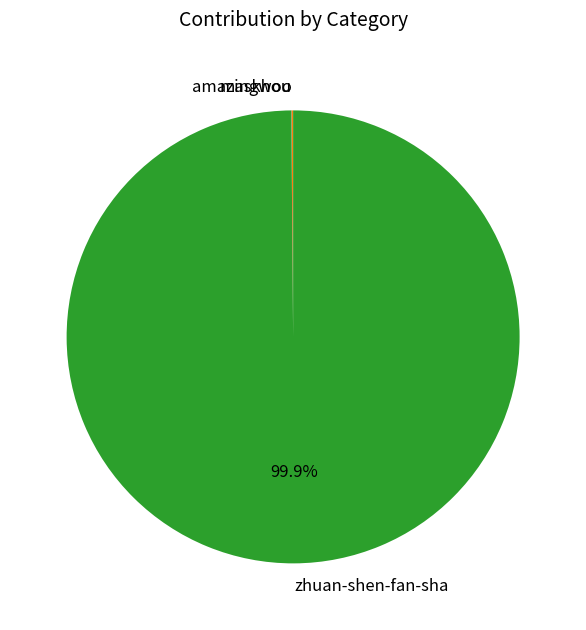

Does zhuan-shen-fan-sha account for over 50% of the chart?

Yes